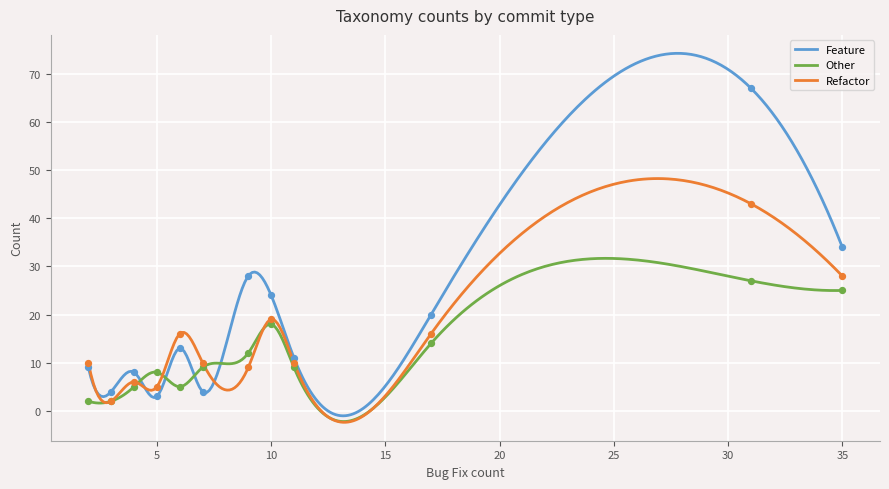

Which series reaches the maximum Y coordinate?

Feature